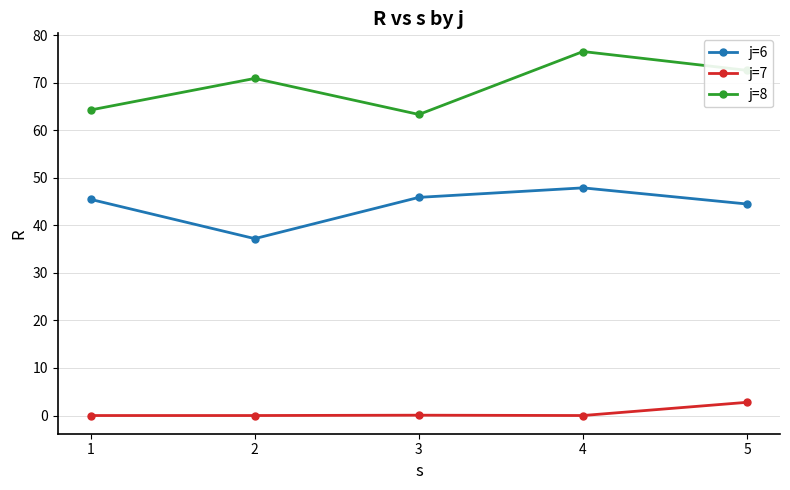

Rank the series by their average value, from lowest to highest.

j=7, j=6, j=8